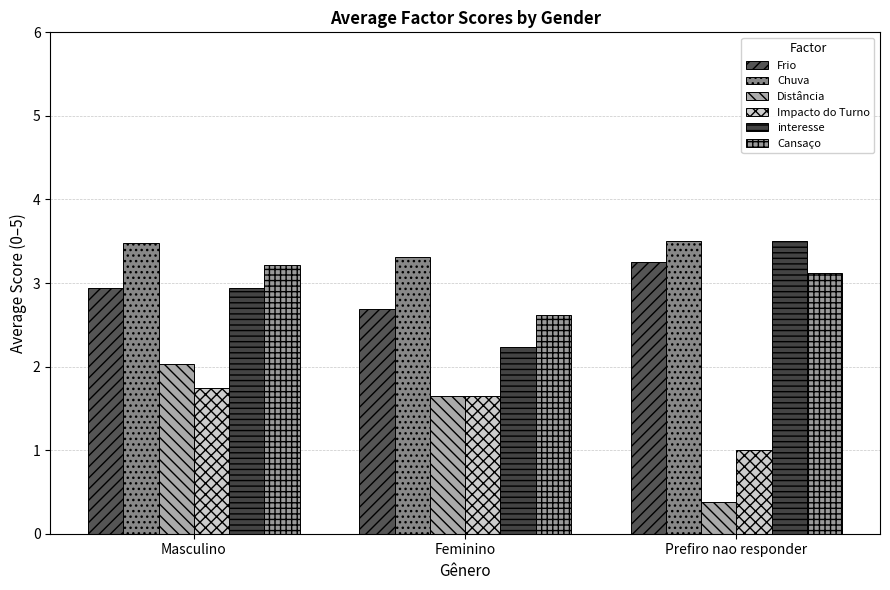

Which category has the lowest value in the Impacto do Turno series?

Prefiro nao responder